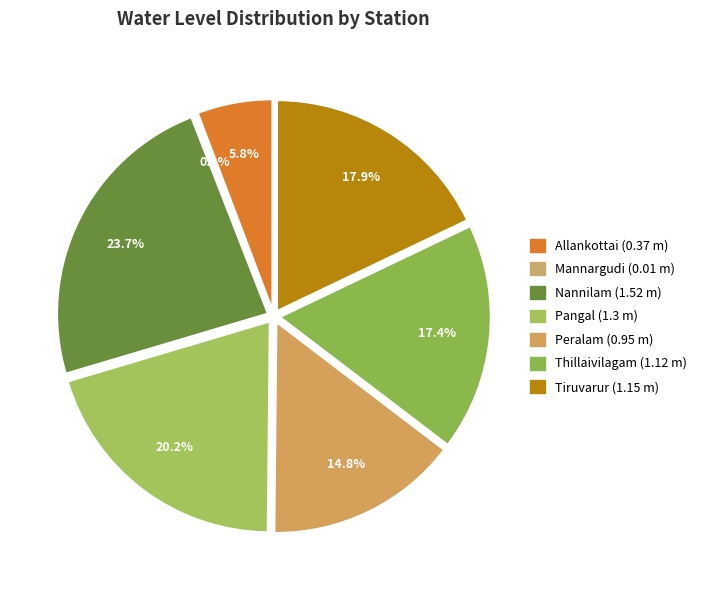

What percentage is the Tiruvarur slice, to the nearest percent?

18%